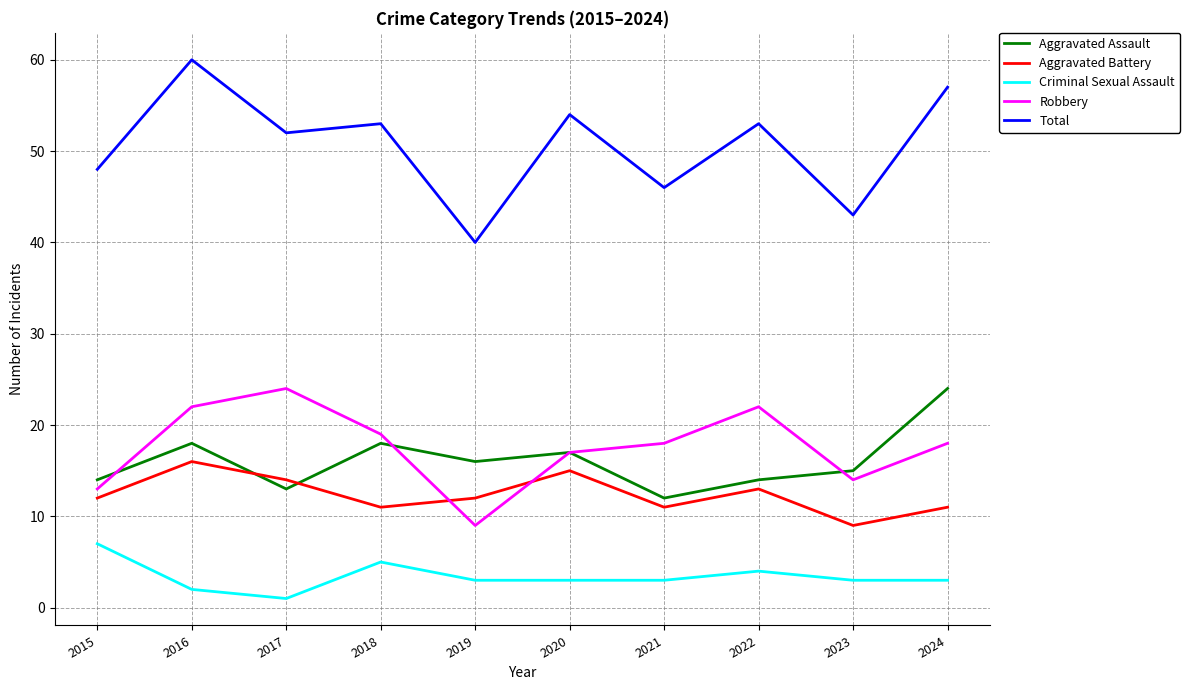

What value does the Robbery series have at 2016?

22